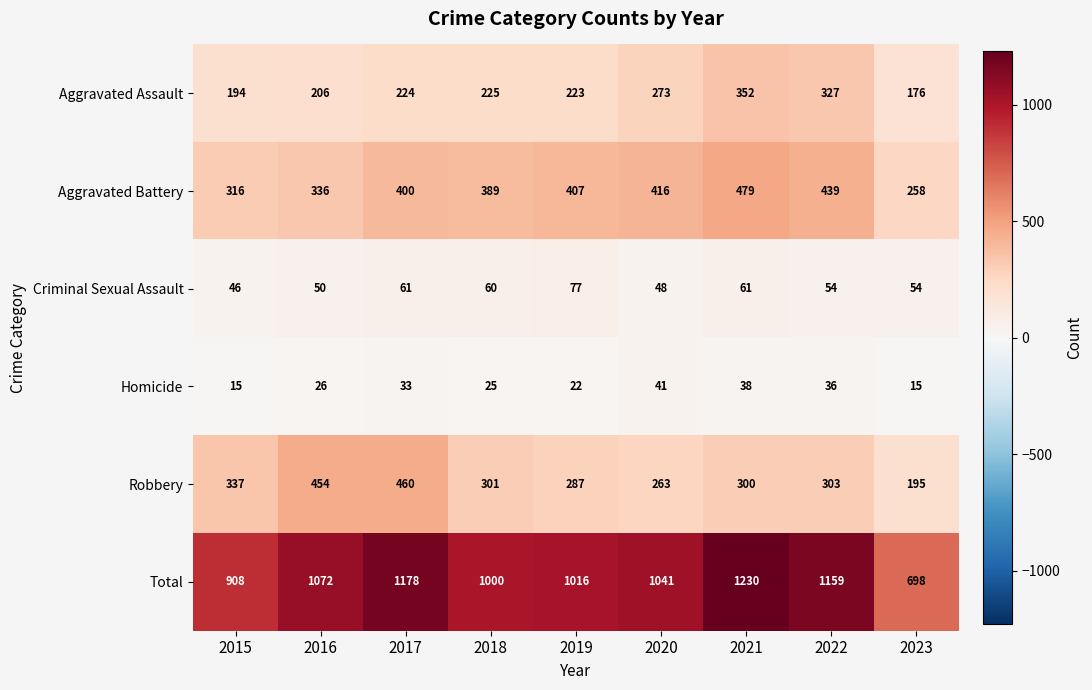

What value does the Aggravated Battery series have at 2019?

407